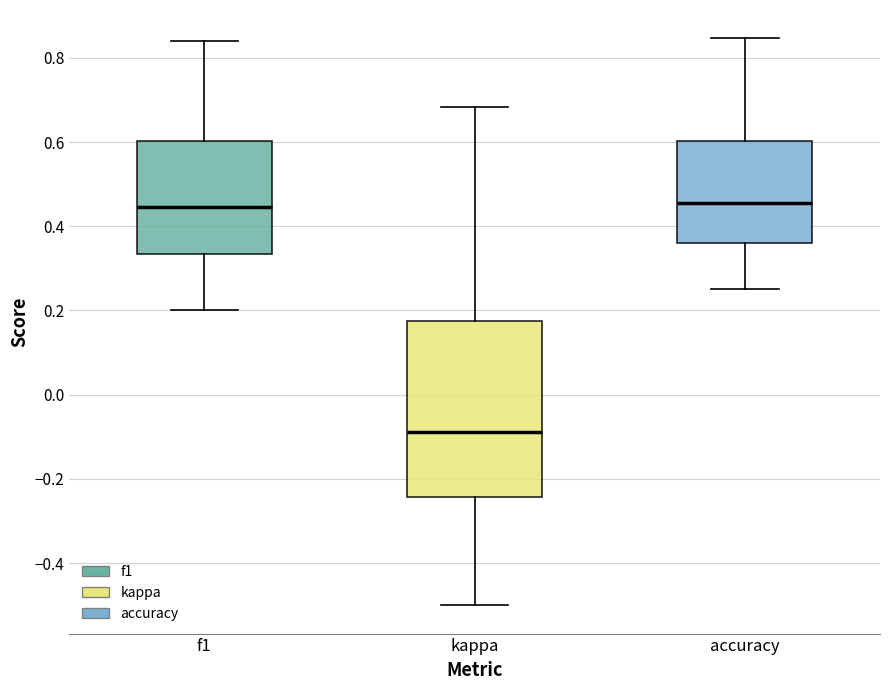

Which box is the tallest, from its lower edge to its upper edge?

kappa